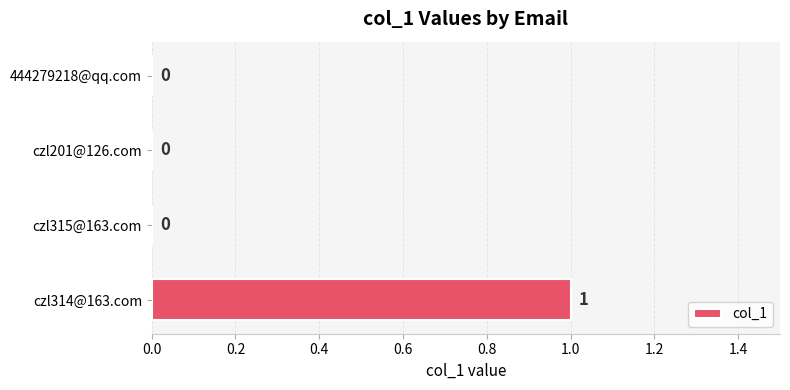

How many values are between 0 and 1?

4